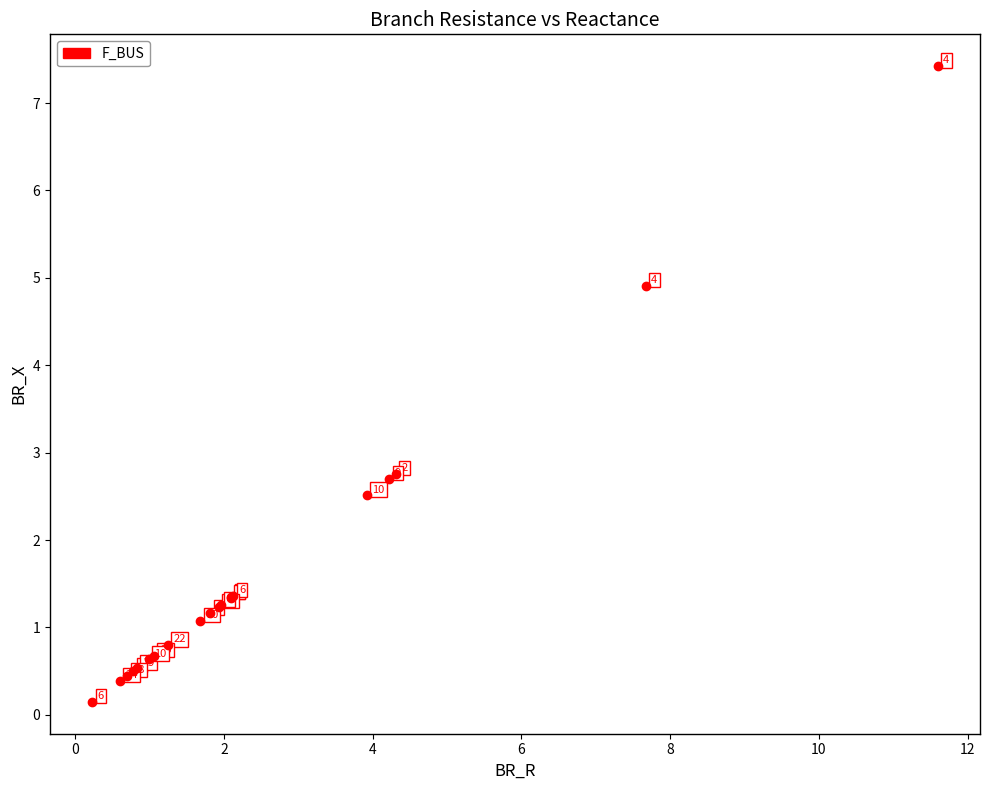

What Y value in the scatter plot is closest to 3?

2.8